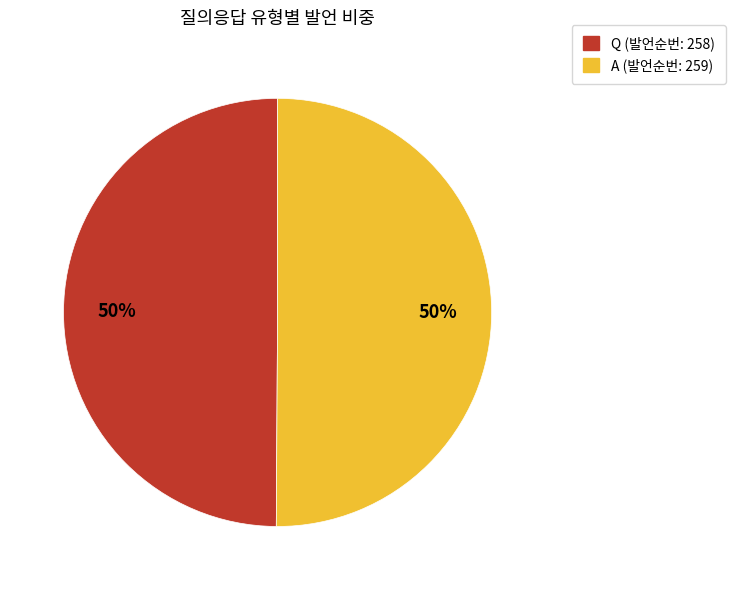

Approximately how many times larger is the value at A compared to Q?

1.0